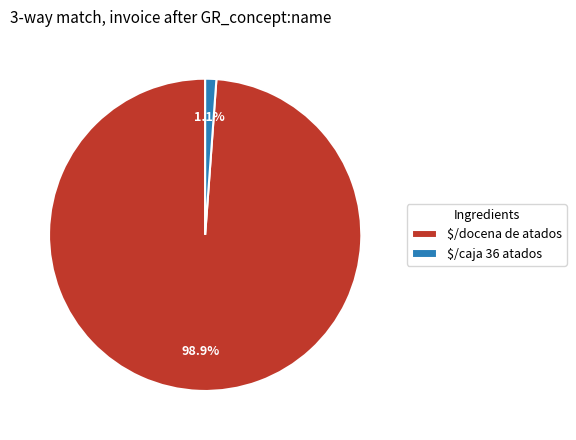

Count the number of slices in the pie.

2